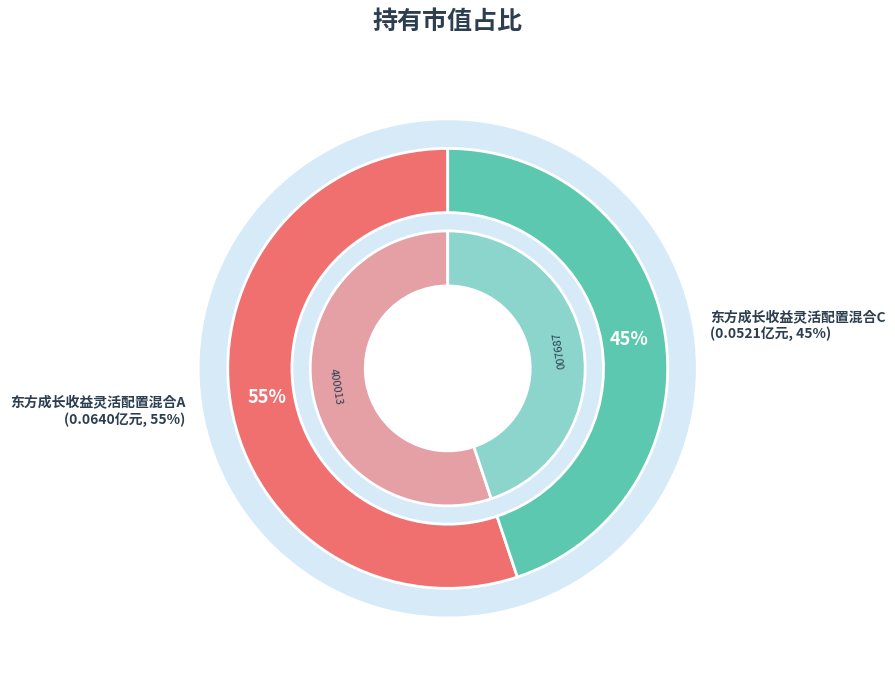

Does 东方成长收益灵活配置混合C represent more than half of the total?

No